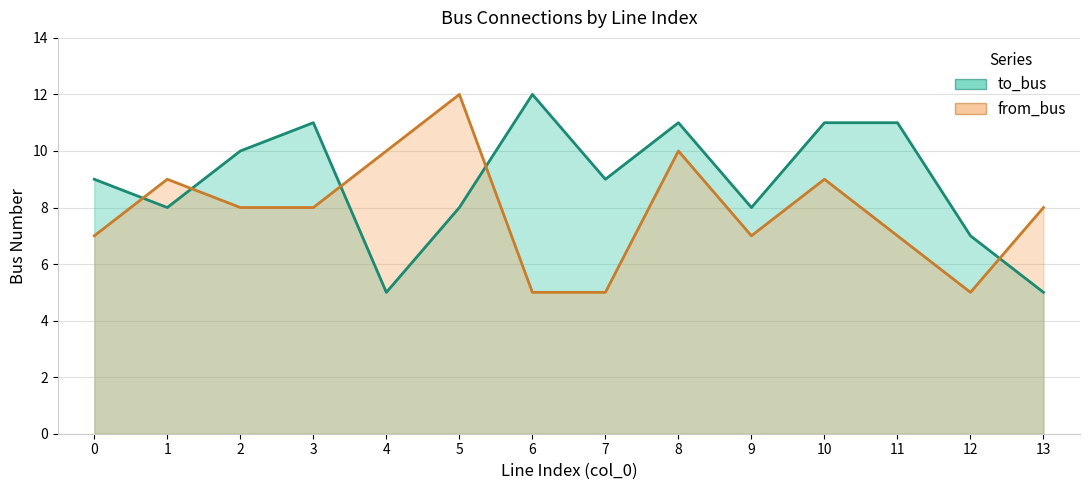

Rank the categories by to_bus value from highest to lowest.

6, 3, 8, 10, 11, 2, 0, 7, 1, 5, 9, 12, 4, 13